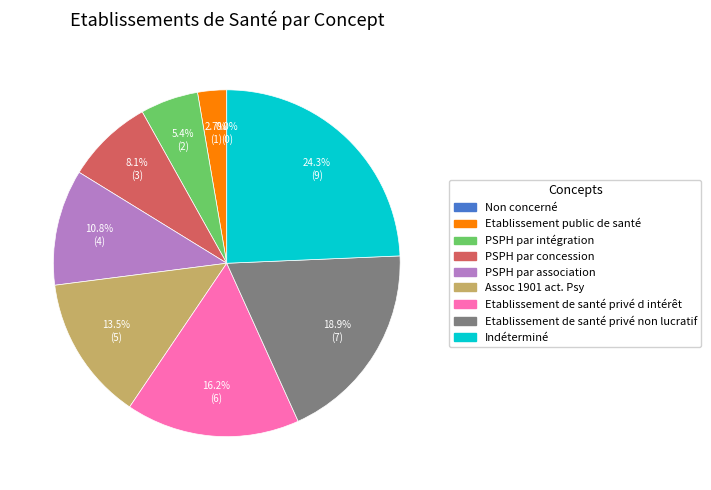

What is the change in value from Etablissement de santé privé d intérêt to Etablissement de santé privé non lucratif?

+1